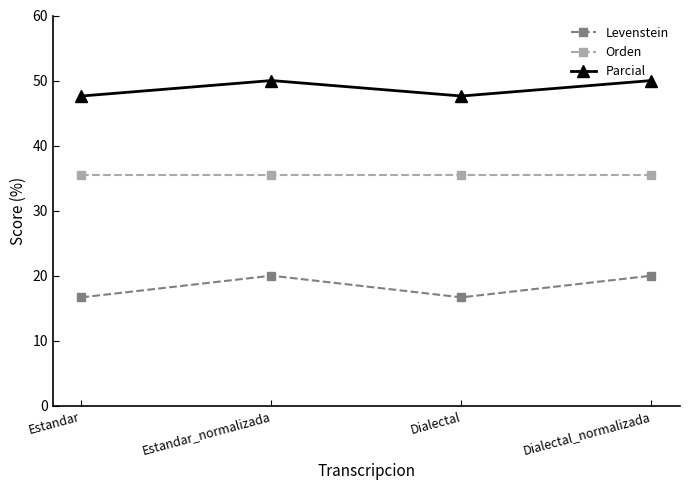

Reading right to left, transcribe all the data shown in this chart.

Levenstein: 20.0	16.7	20.0	16.7
Orden: 35.4	35.4	35.4	35.4
Parcial: 50.0	47.6	50.0	47.6